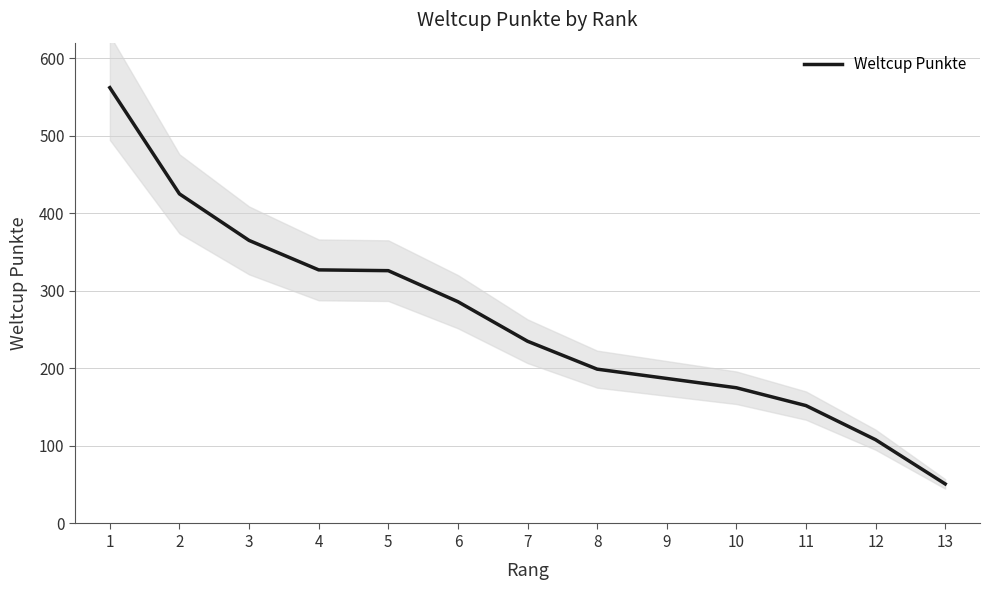

What is the value of the 12th point from the left?

108